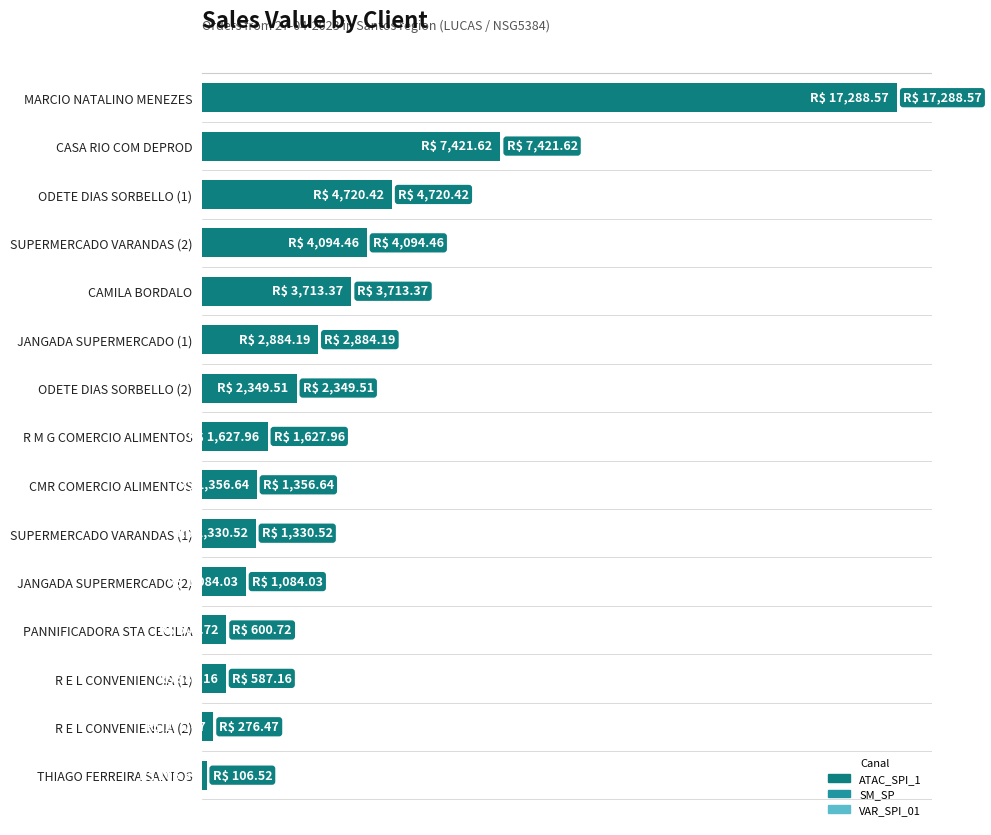

Does the chart contain any negative values?

No